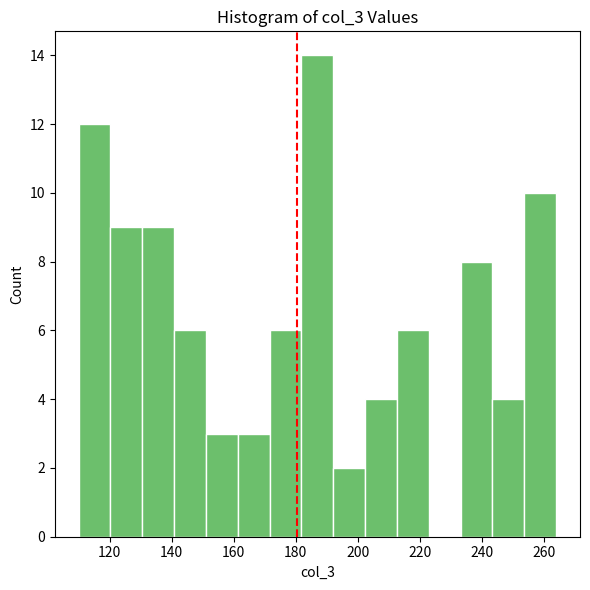

Reading left to right, list every bar in this chart as the range it spans on the x-axis followed by its height. Neither the bar edges nor the heights are printed on the chart, so give them approximately, as read against the axes.

110 to 120: 12
120 to 130: 9
130 to 140: 9
140 to 152: 6
152 to 162: 3
162 to 172: 3
172 to 182: 6
182 to 192: 14
192 to 202: 2
202 to 212: 4
212 to 222: 6
222 to 234: 0
234 to 244: 8
244 to 254: 4
254 to 264: 10